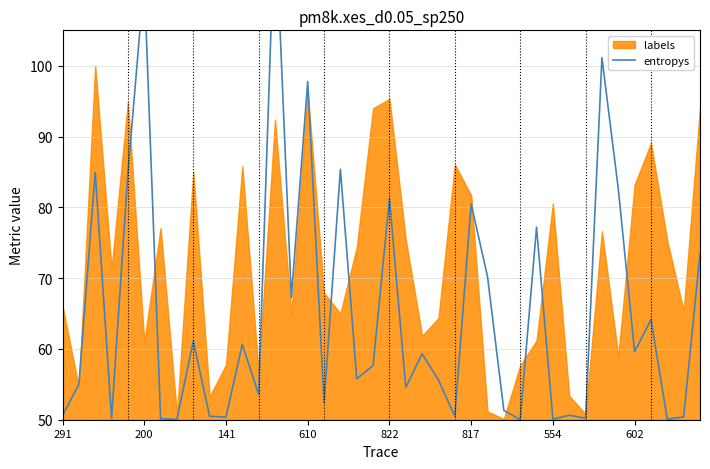

What position from the left is 602?

36